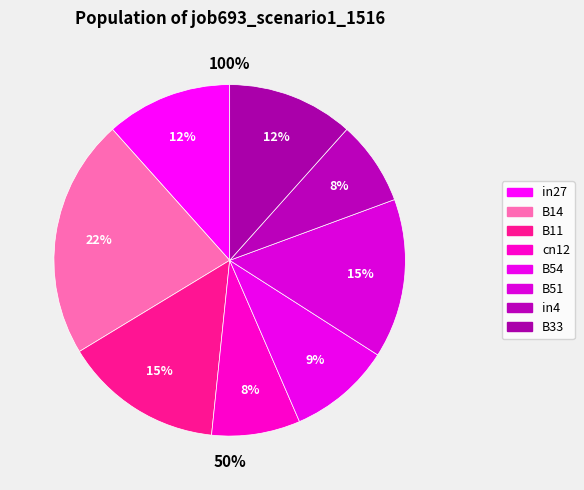

Which slice is the largest?

B14